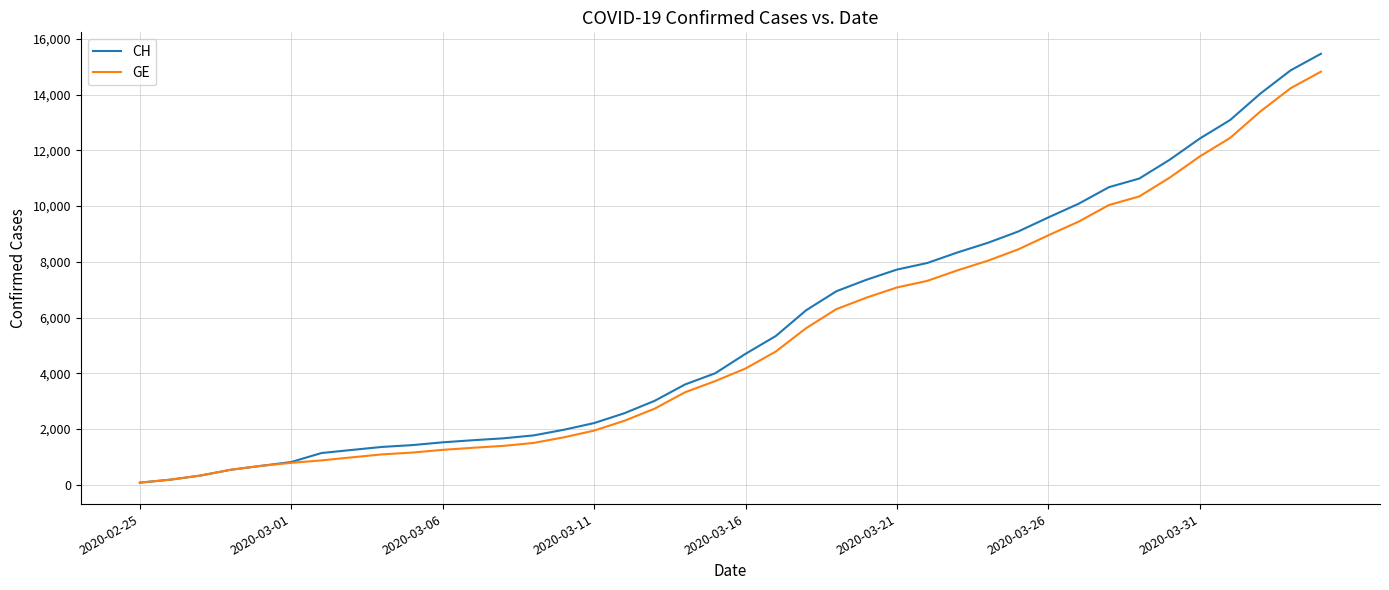

What is the maximum value shown in the chart?

15470